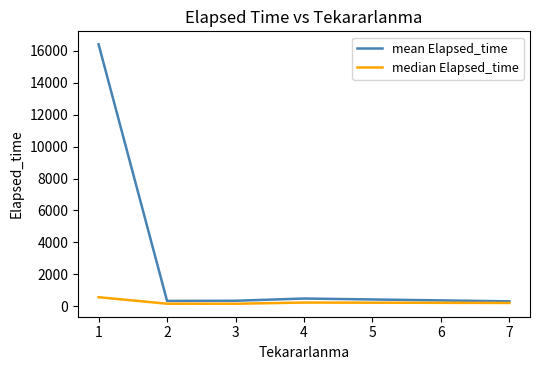

What is the smallest value displayed?

155.0